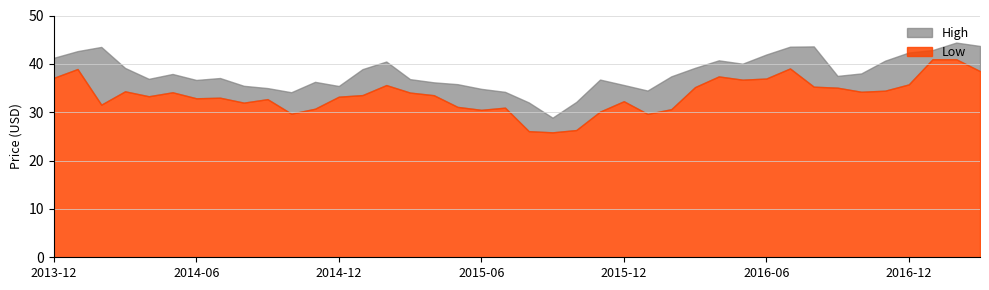

At which category does Low reach its first local valley?

2